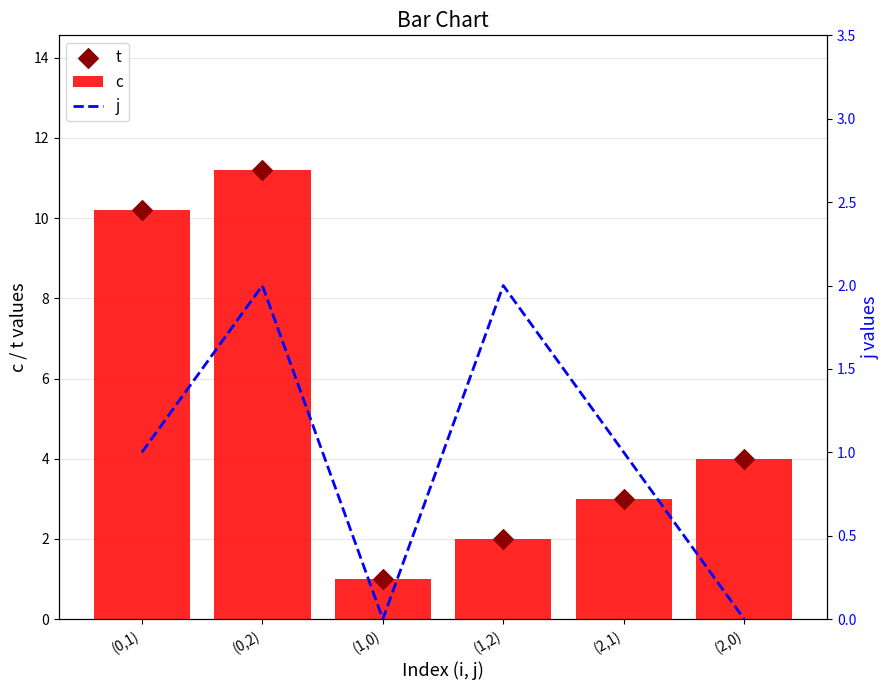

What are all the series names shown in the legend?

c, t, j